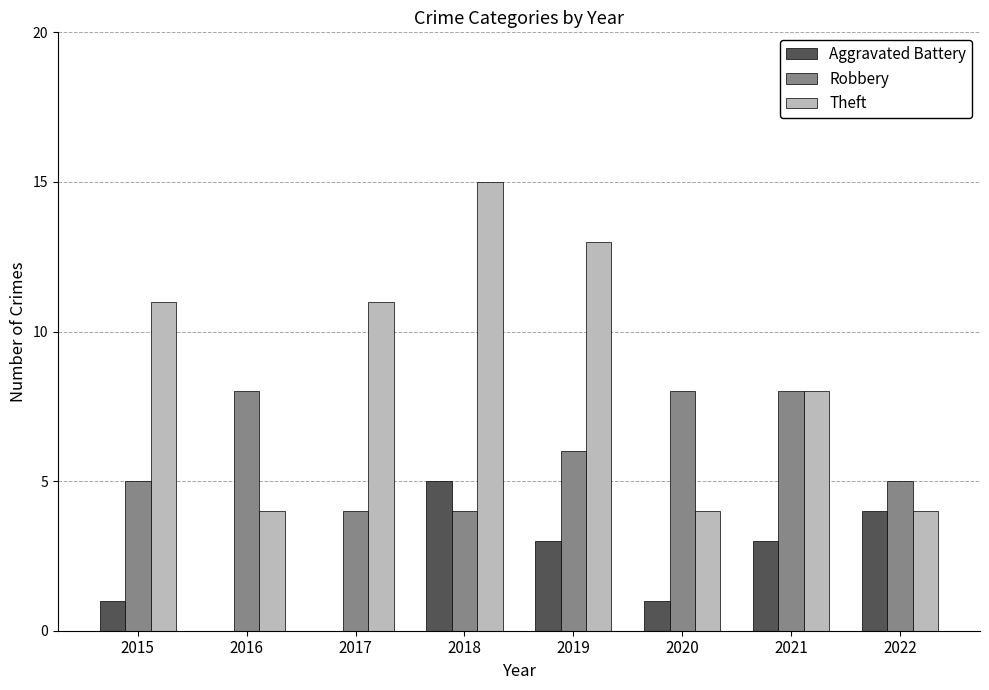

Which label corresponds to the largest value in the chart?

2018